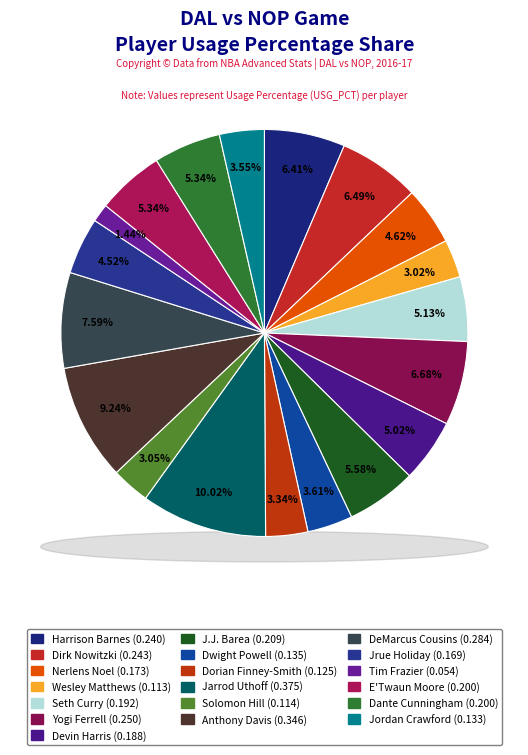

To the nearest percent, what is the combined percentage of DeMarcus Cousins and Anthony Davis?

17%